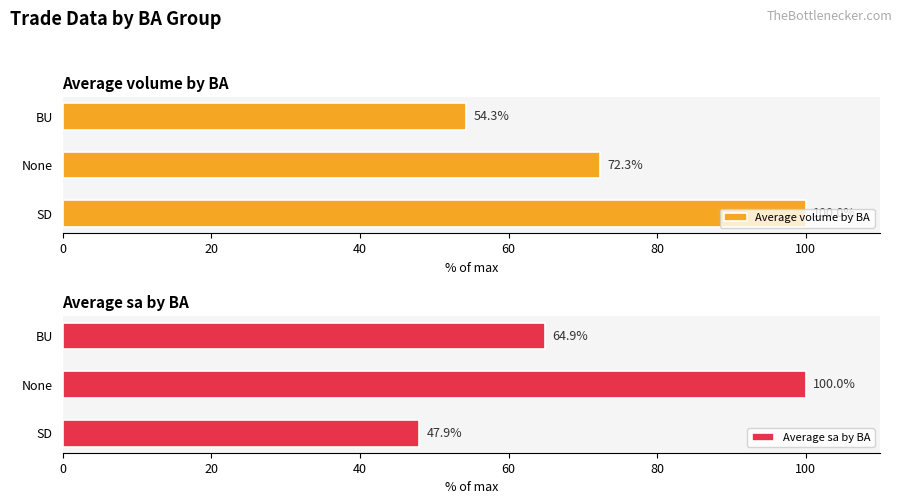

Which category has the lowest value in the Average volume by BA series?

BU